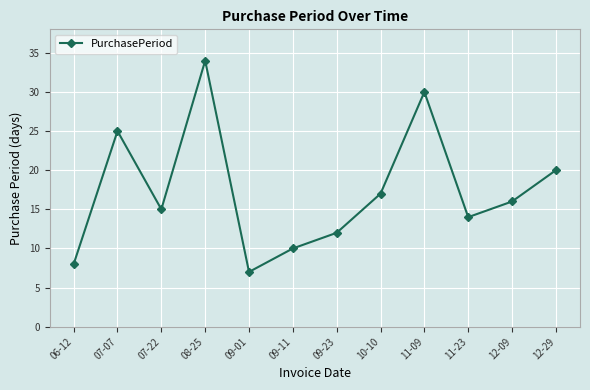

Reading left to right, extract all data points from this chart.

8	25	15	34	7	10	12	17	30	14	16	20